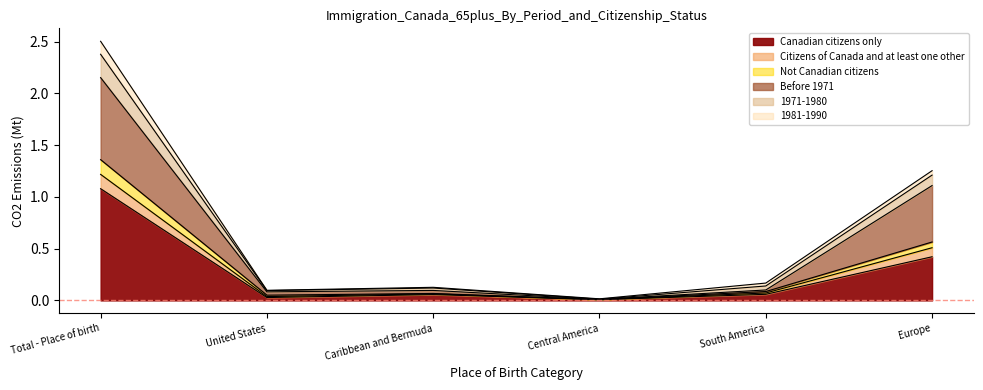

What is the highest value of the Canadian citizens only series?

1.1